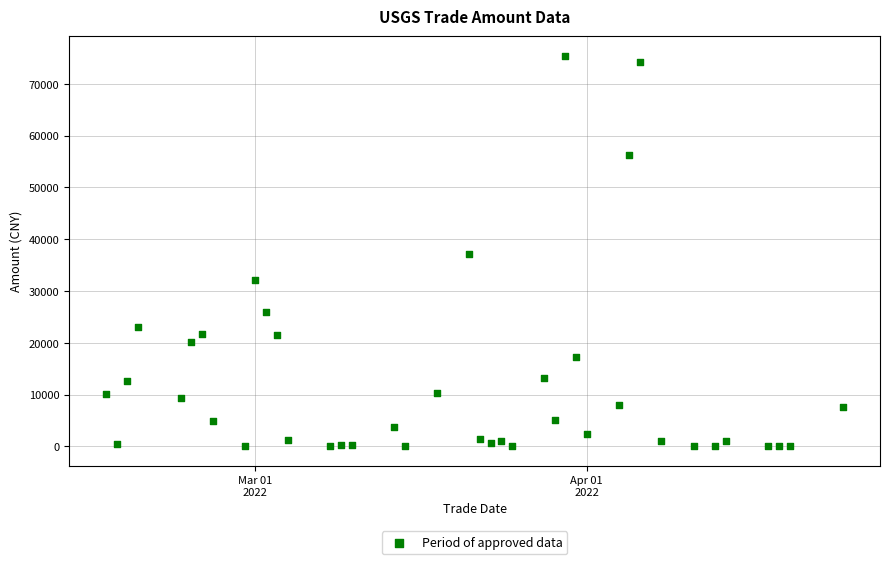

What is the range of X values (max minus min)?

69